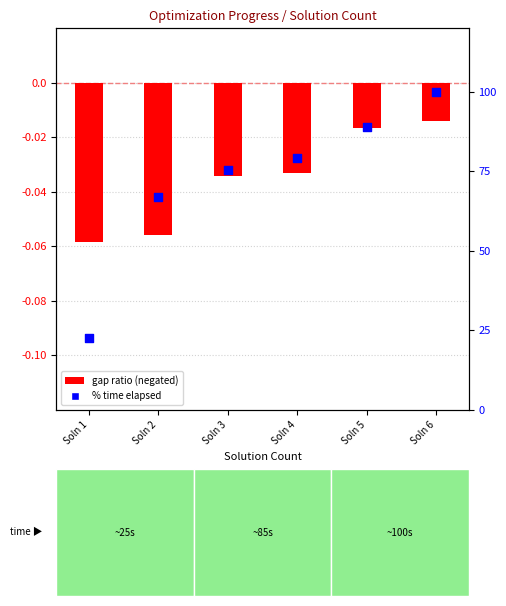

At how many categories does at least one series exceed 3?

6